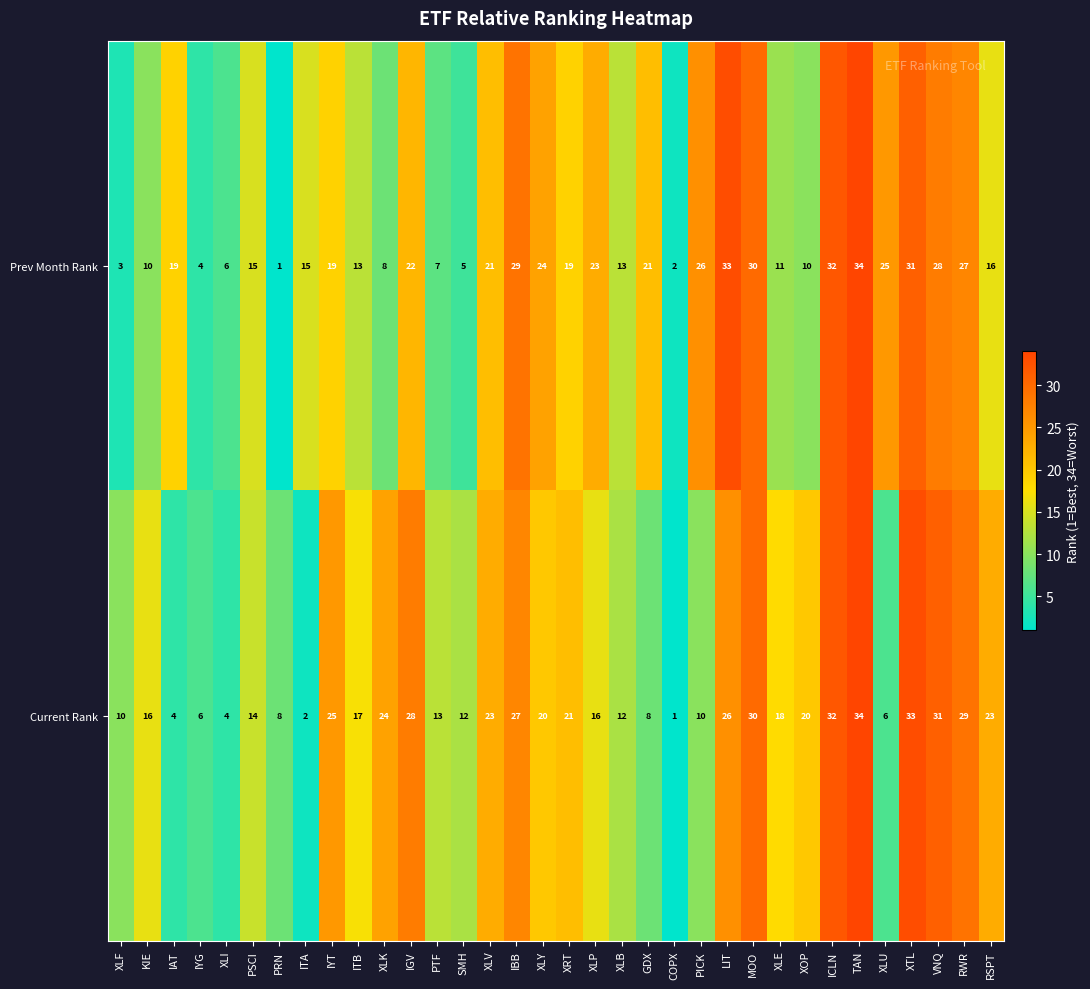

What is the highest value of the Prev Month Rank series?

34